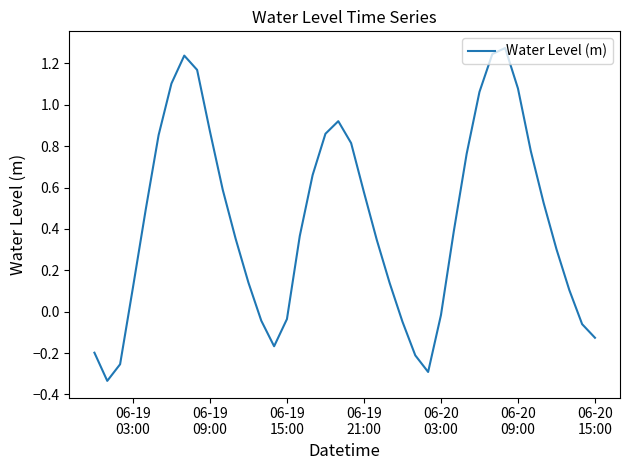

Reading left to right, list all the values displayed in this chart.

-0.2	-0.3	-0.3	0.1	0.5	0.9	1.1	1.2	1.2	0.9	0.6	0.4	0.1	-0.0	-0.2	-0.0	0.4	0.7	0.9	0.9	0.8	0.6	0.3	0.1	-0.0	-0.2	-0.3	-0.0	0.4	0.8	1.1	1.2	1.3	1.1	0.8	0.5	0.3	0.1	-0.1	-0.1